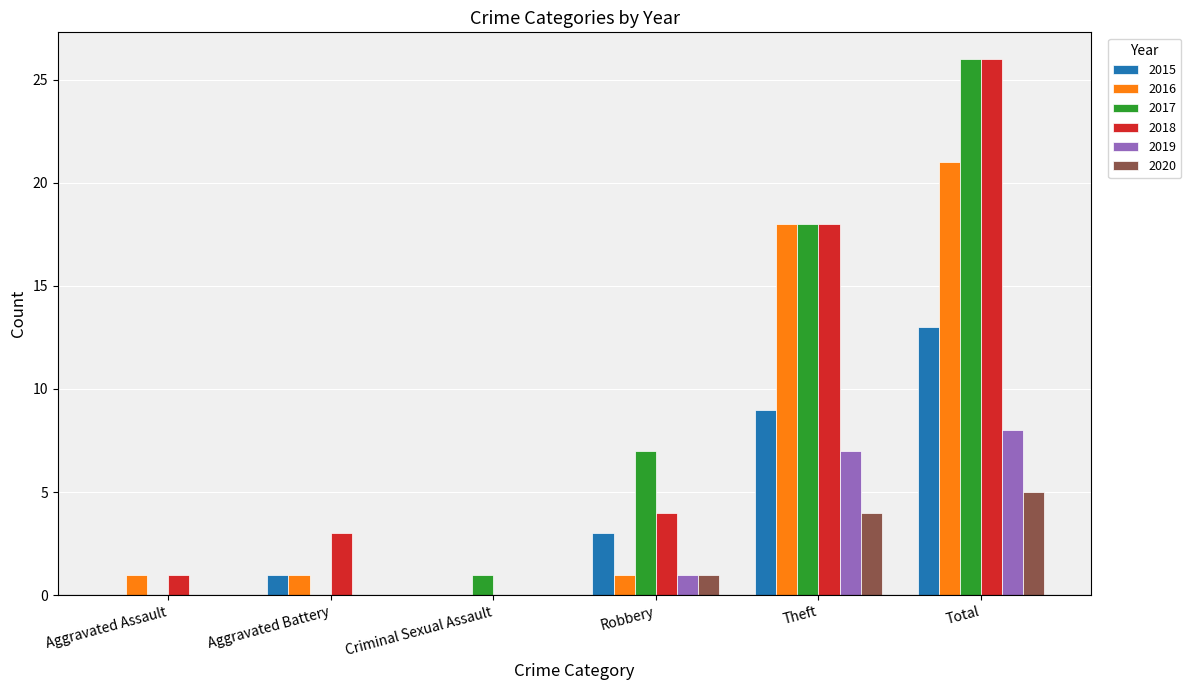

At which category does the chart reach its peak across all series?

Total